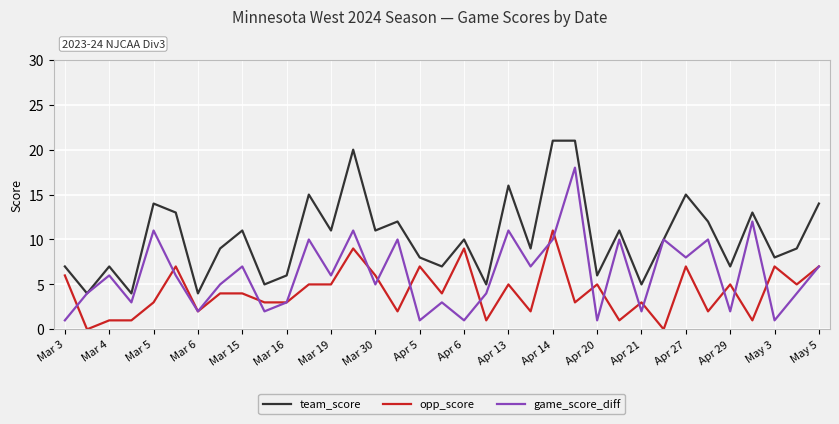

Rank the series by their maximum value, from highest to lowest.

team_score, game_score_diff, opp_score